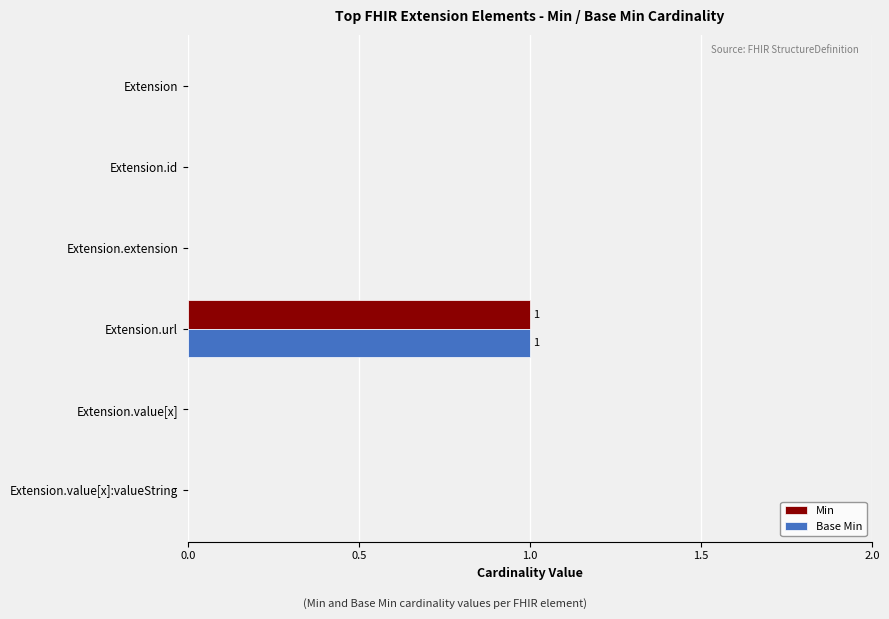

At which category is the sum across all series the highest?

Extension.url